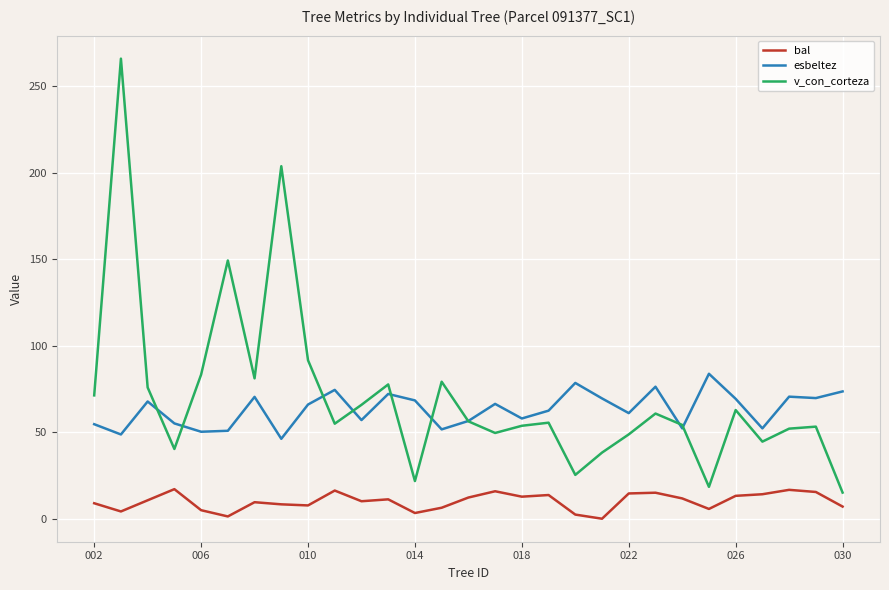

True or false: esbeltez and bal intersect in this chart.

False